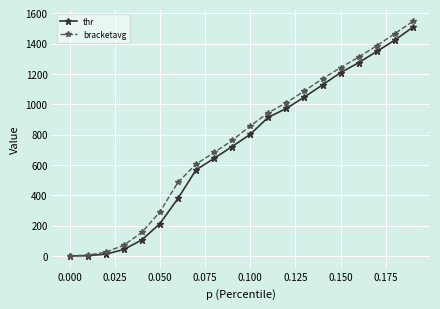

Which series has the widest spread of values?

bracketavg